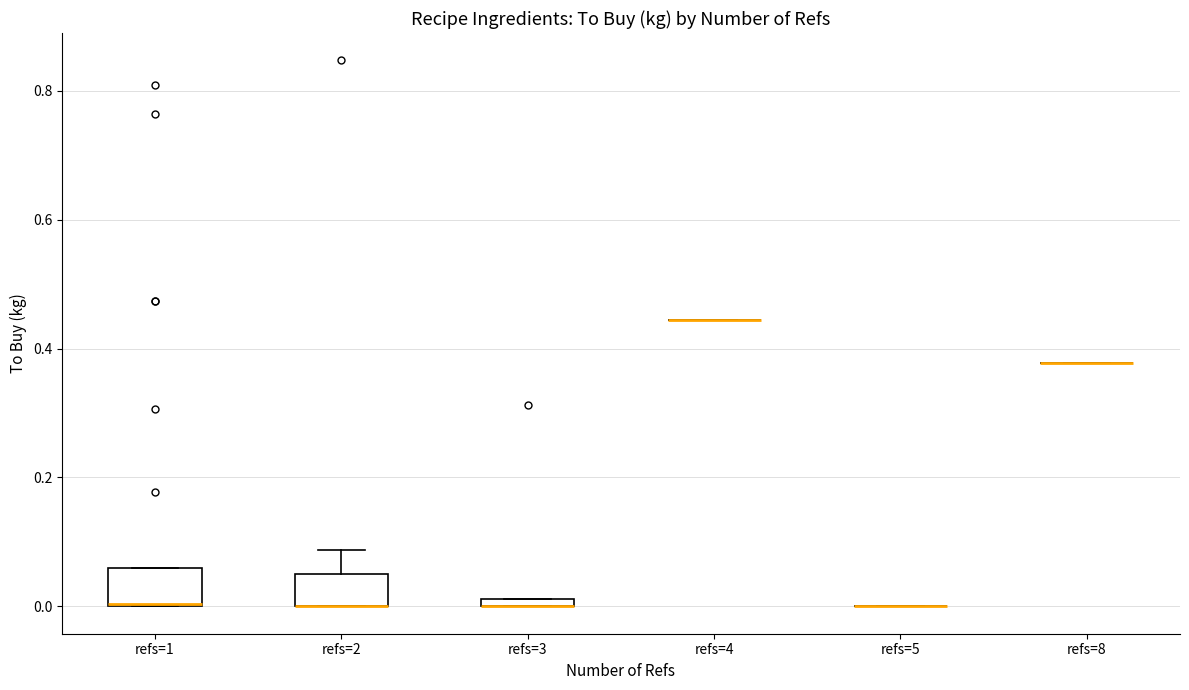

Where is the lower edge of the box for refs=1 on the y-axis? The values are not printed on the chart, so give them approximately, as read against the axis.

0.00